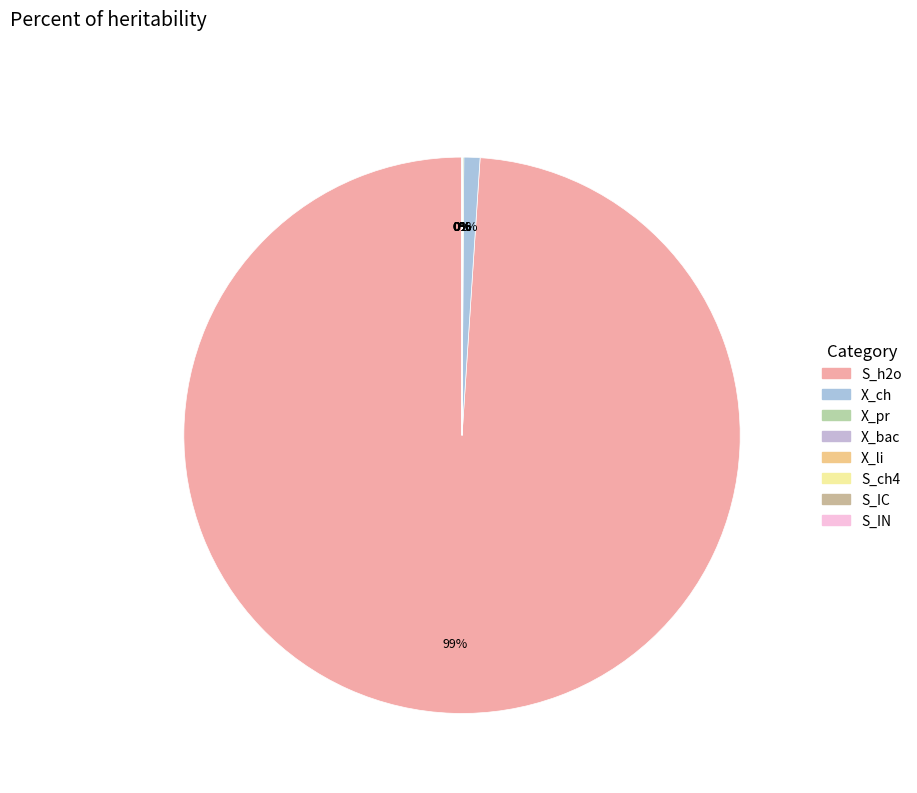

How many slices are in this pie chart?

8